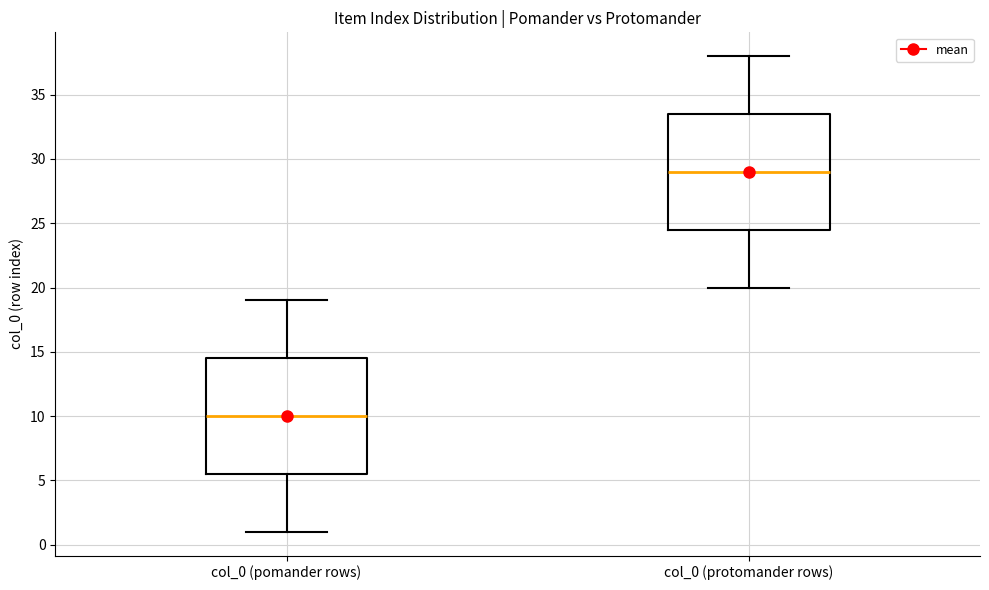

Reading left to right, read every box against the y-axis: the position of its median line, the range the box covers, and the ends of its whiskers. The values are not printed on the chart, so give them approximately, as read against the axis.

col_0 (pomander rows): median 10.0, box 5.5 to 14.5, whiskers 1.0 to 19.0
col_0 (protomander rows): median 29.0, box 24.5 to 33.5, whiskers 20.0 to 38.0